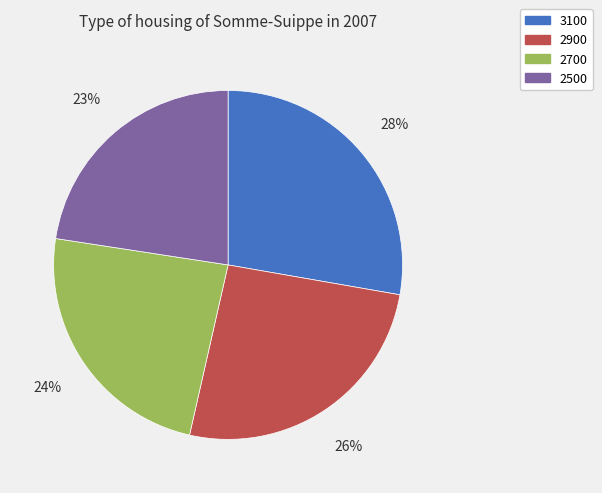

To the nearest percent, what is the combined percentage of 3100 and 2500?

50%